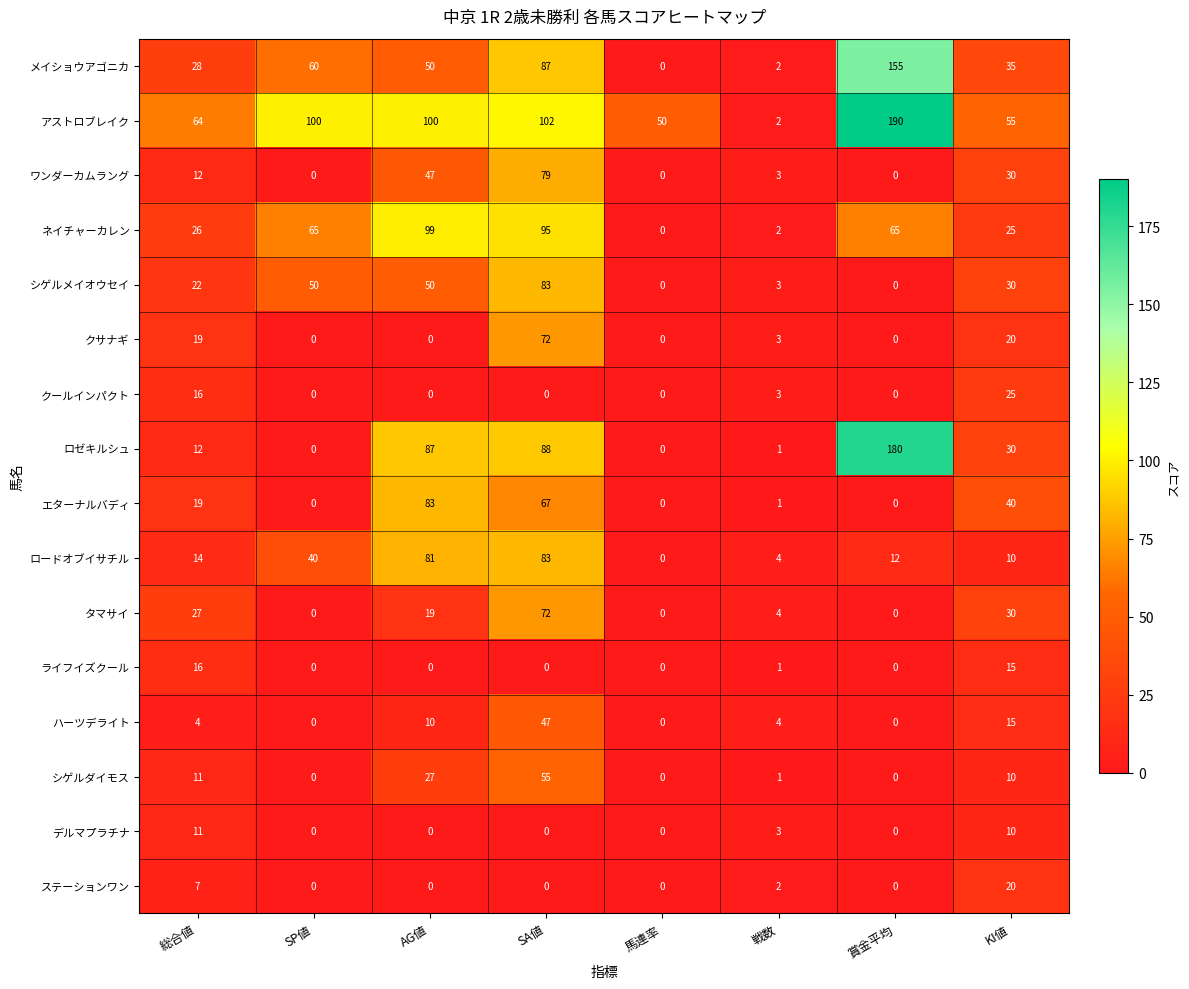

The value of ライフイズクール at KI値 is 5. True or false?

False